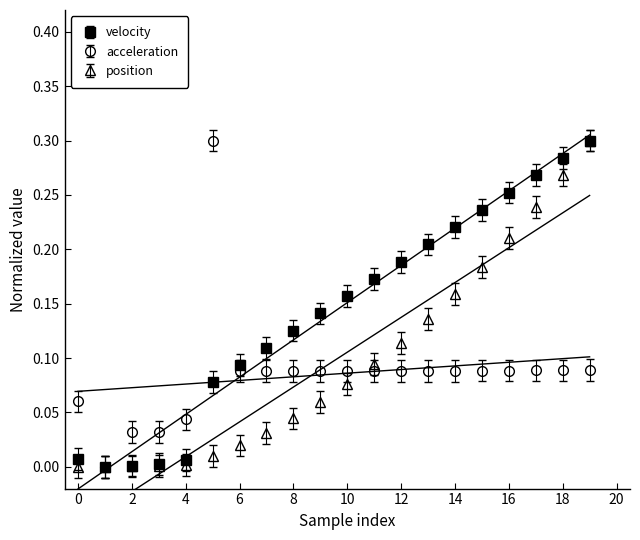

What is the difference between the maximum and minimum values in the velocity series?

0.3